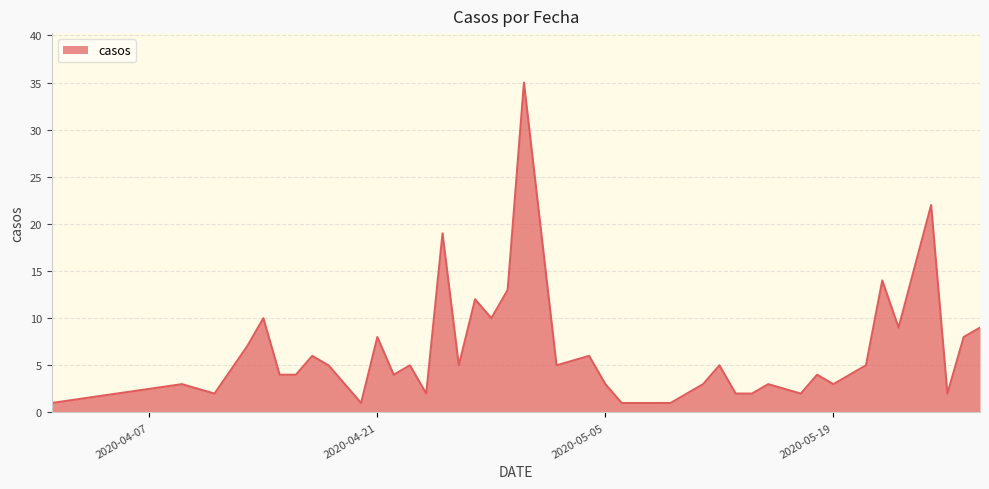

What is the difference between the maximum and minimum values?

34